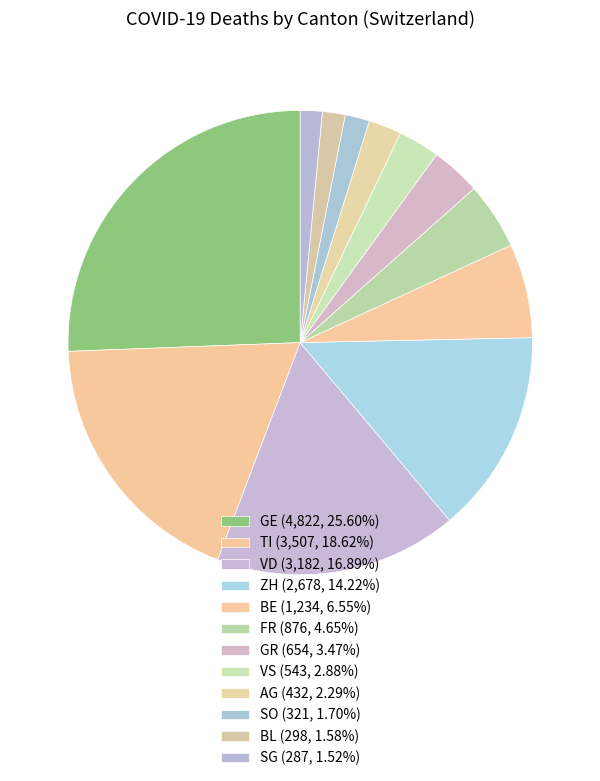

How many slices are in this pie chart?

12